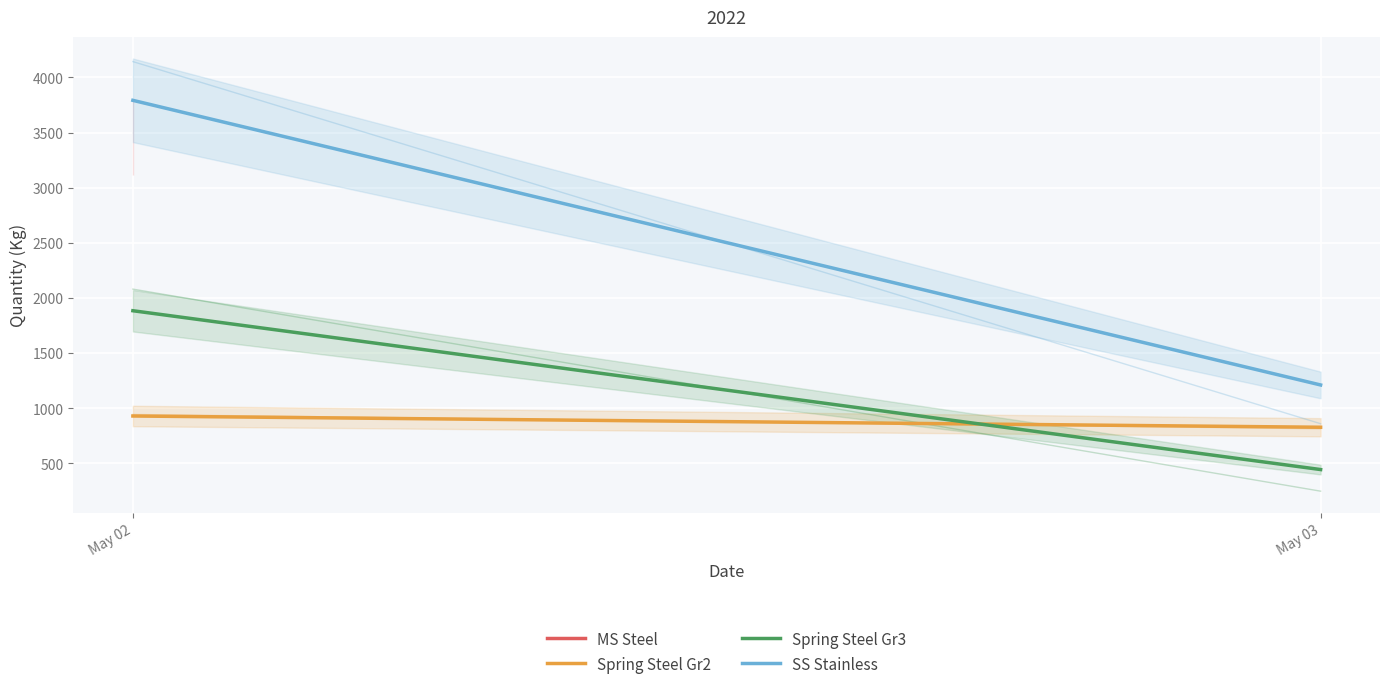

Reading left to right, transcribe all the data shown in this chart.

Spring Steel Gr2: May 02=928.1	May 03=826.1
Spring Steel Gr3: May 02=1883.3	May 03=442.2
SS Stainless: May 02=3792.2	May 03=1209.7